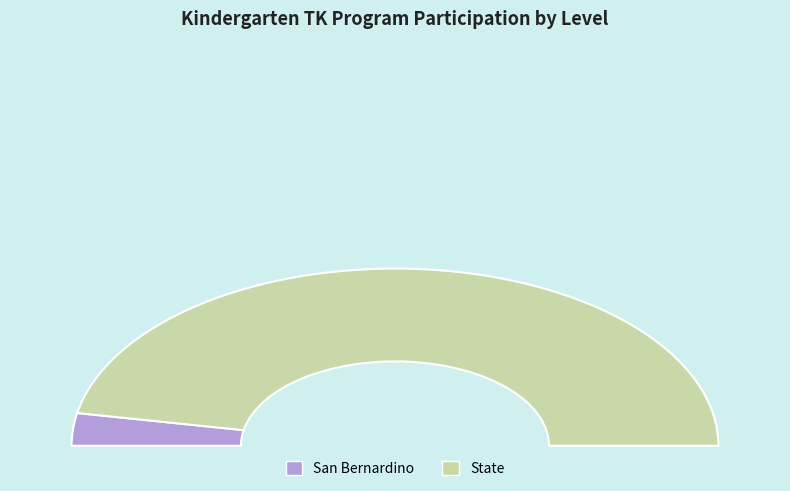

What is the smallest slice in the pie chart?

San Bernardino